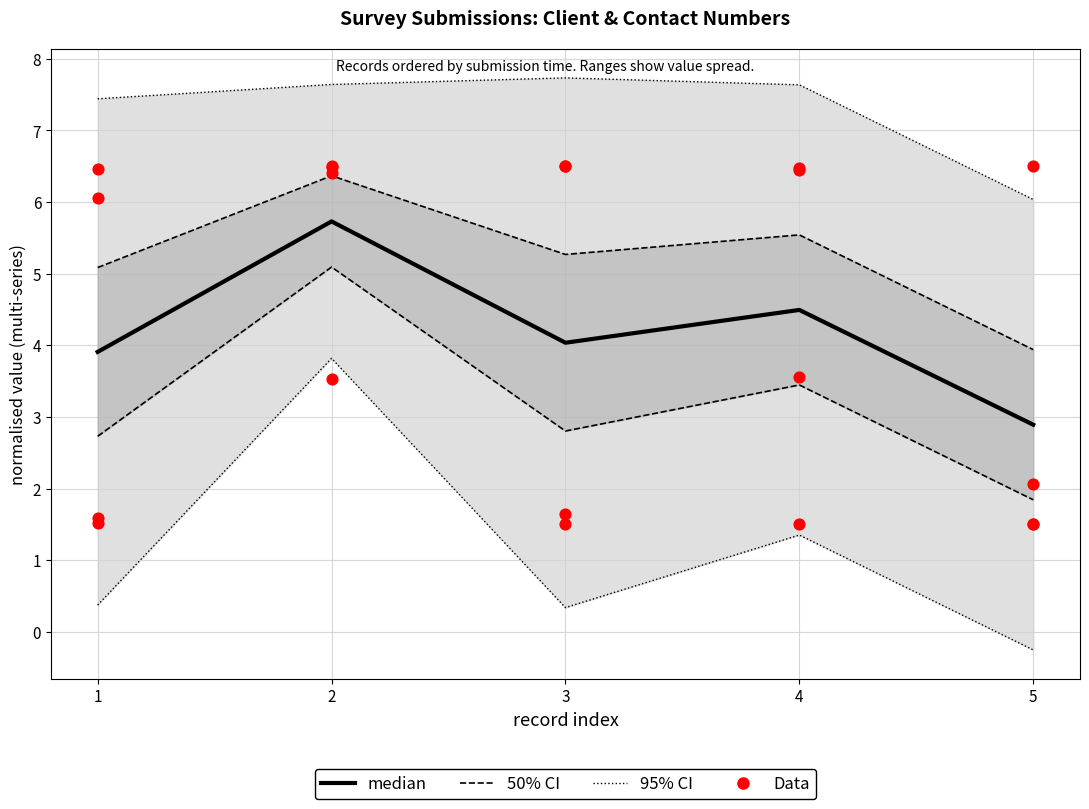

Which series has the largest total across all categories?

95% CI